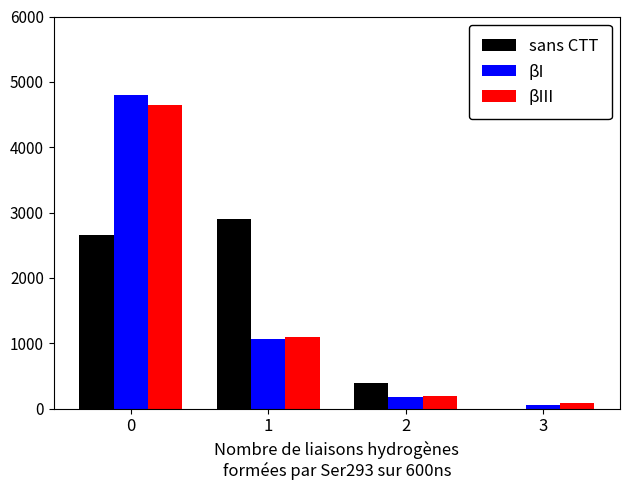

True or false: sans CTT has a value of 2650 at 0.

True